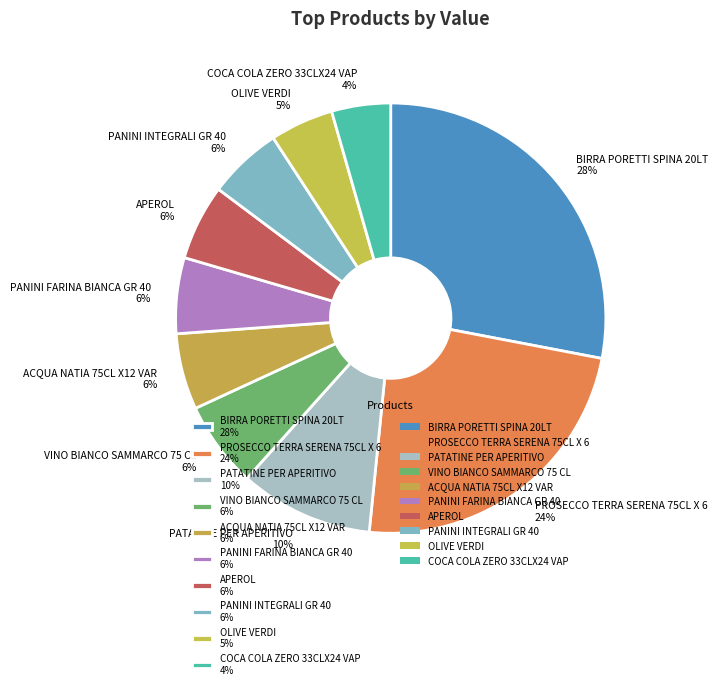

To the nearest percent, what is the average slice percentage?

10%